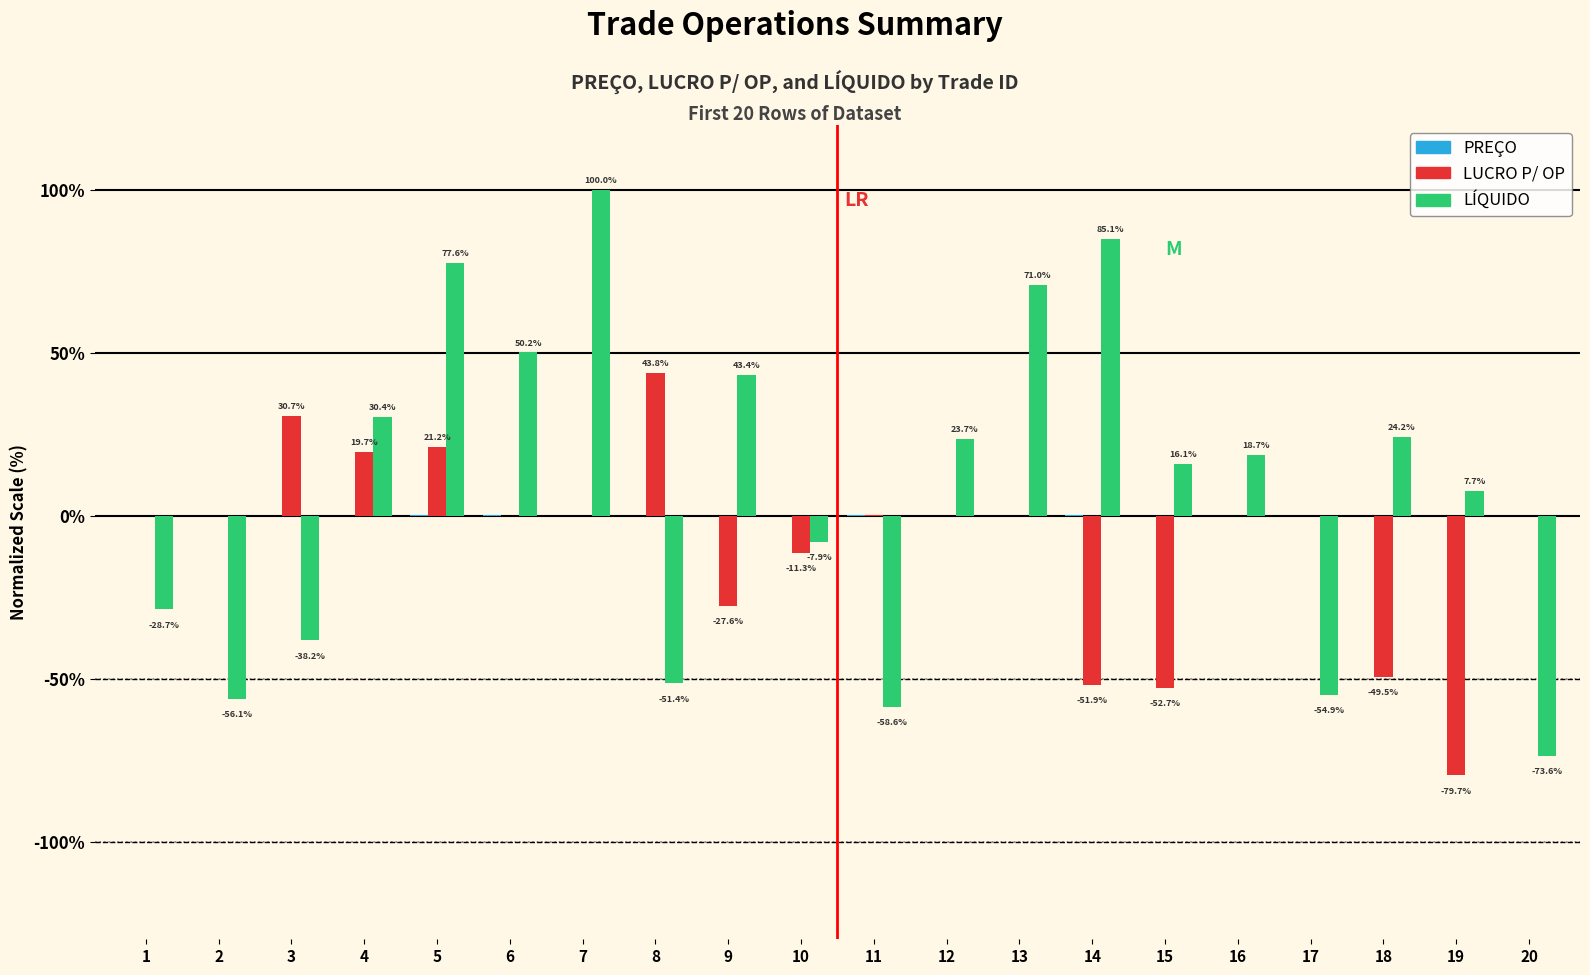

What is the total value across all series at 10?

-19.2